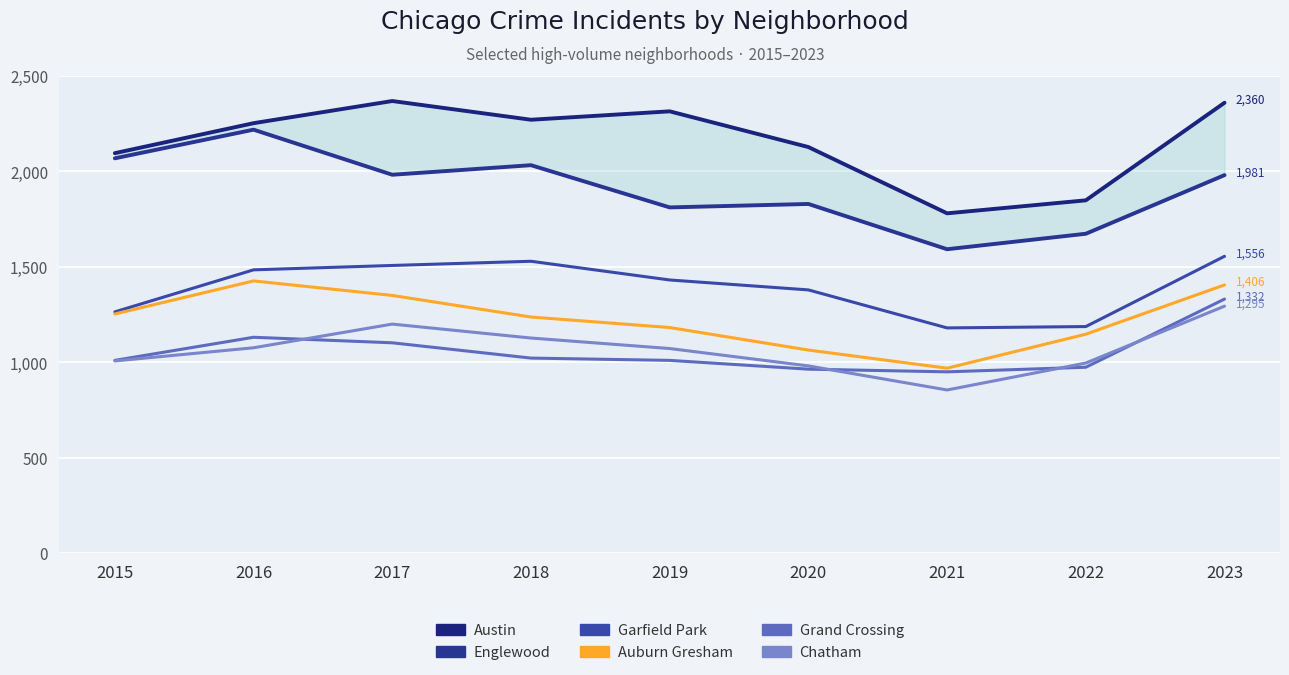

The Englewood series shows 1142 at 2022. True or false?

False